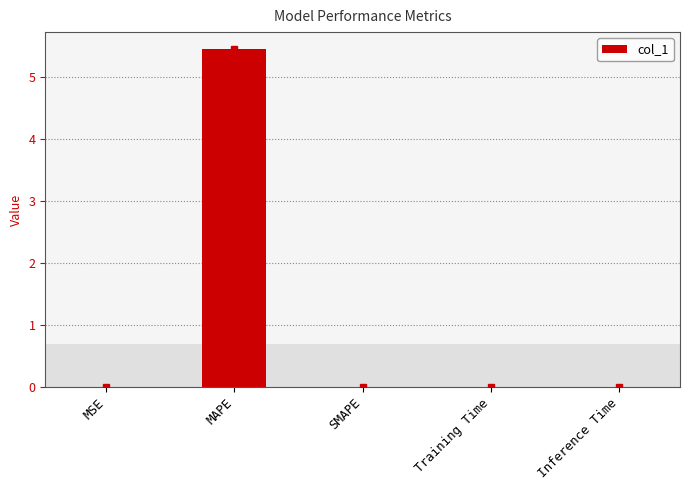

True or false: the data shows 3.0 at SMAPE.

False